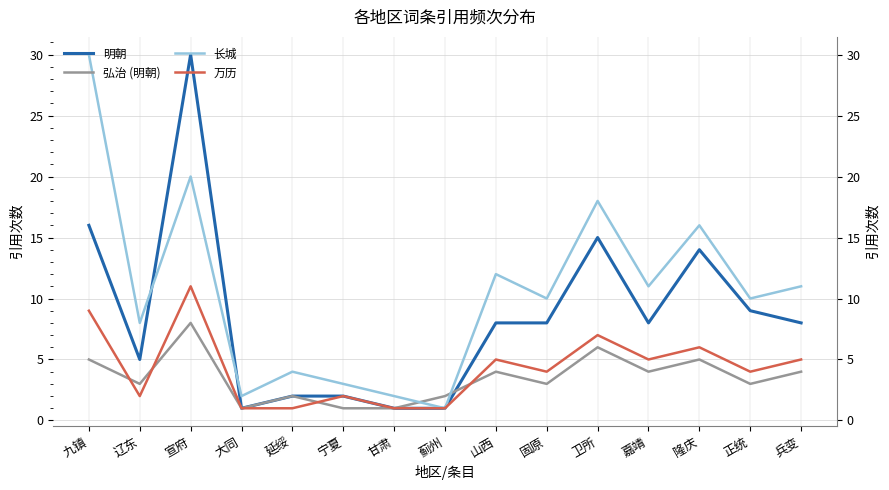

True or false: 长城 has a value of 3 at 宁夏.

True